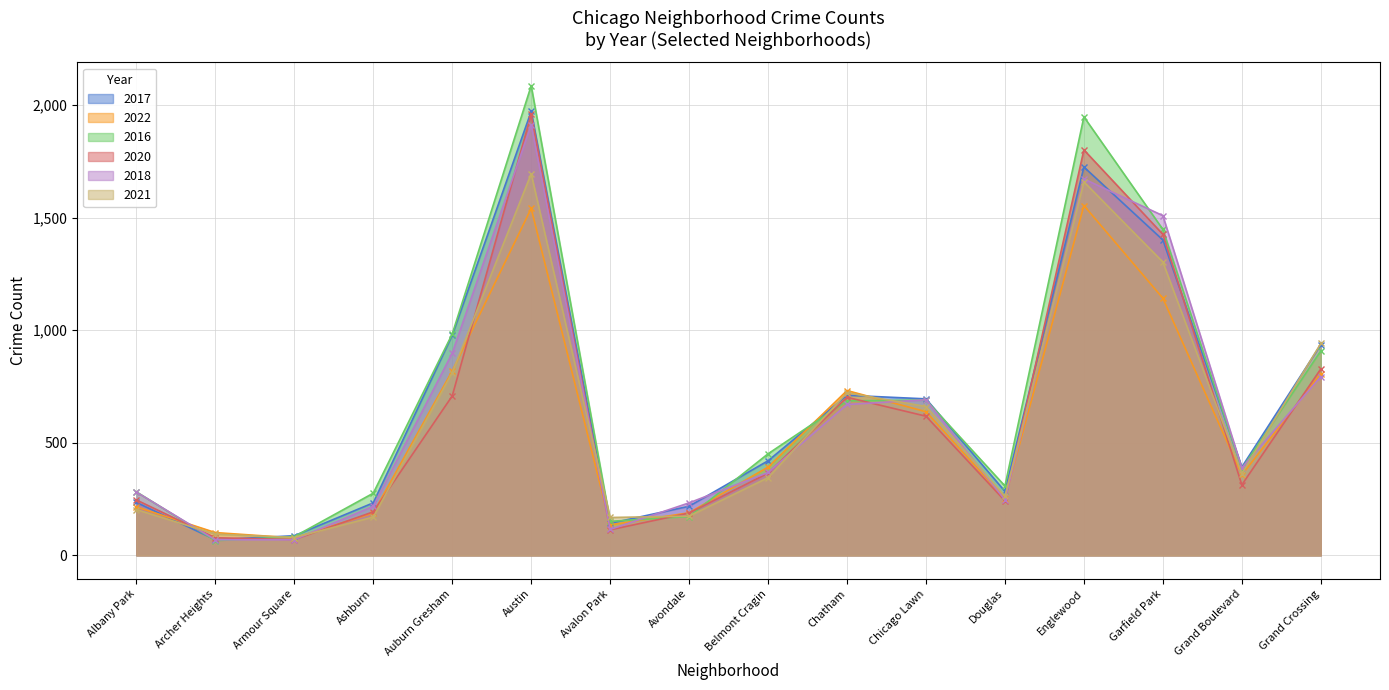

Between Austin and Albany Park, which is larger?

Austin